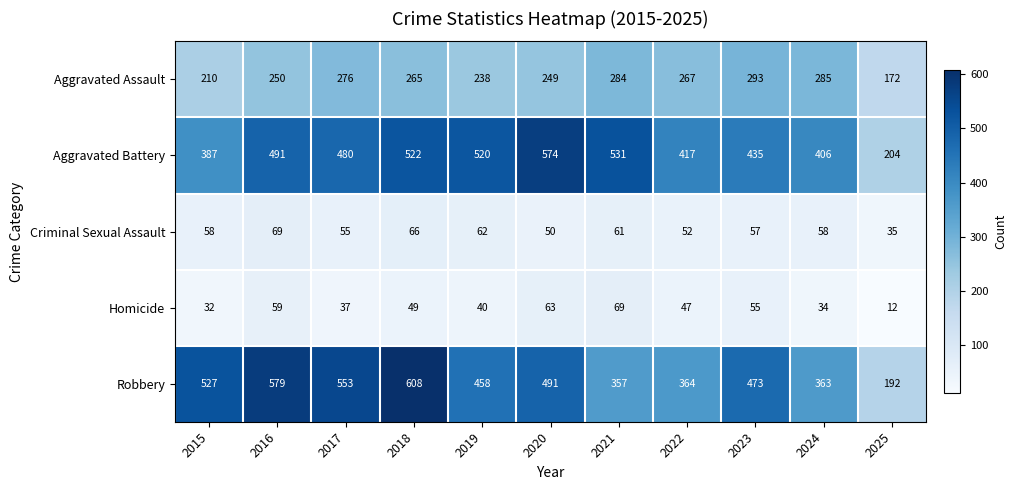

What value does the Aggravated Assault series have at 2025?

172